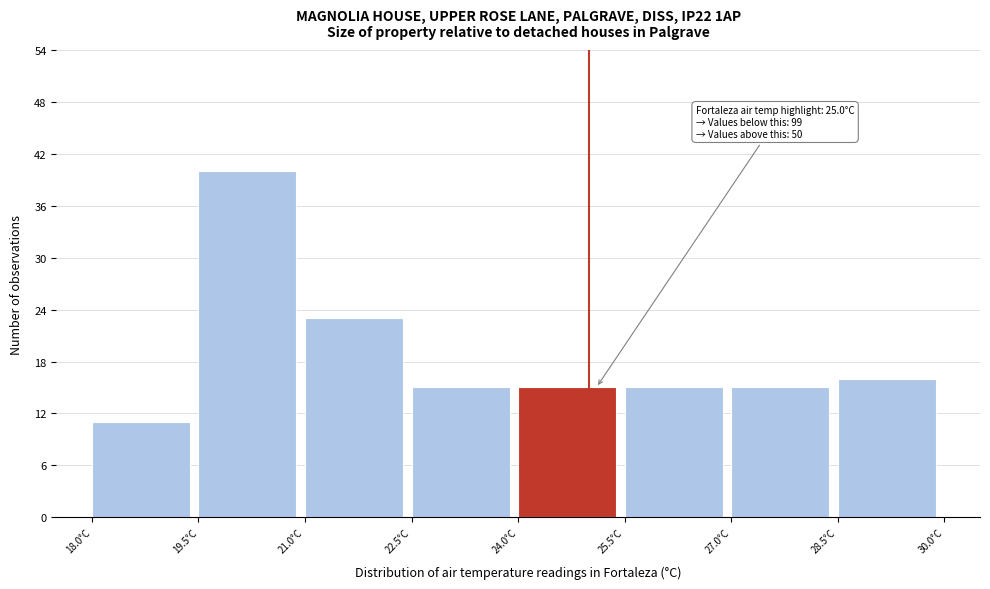

Which range on the x-axis has the tallest bar?

19.5 to 21.0